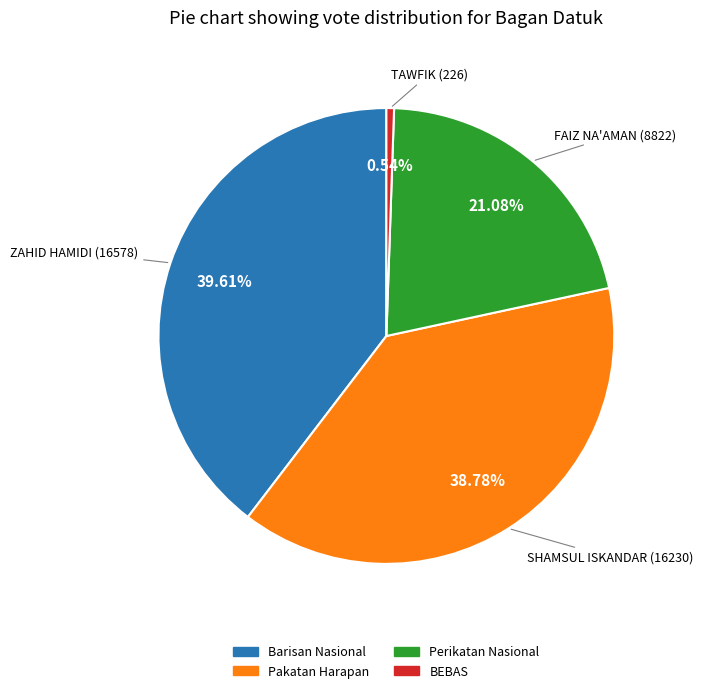

Does any single category account for the majority?

No